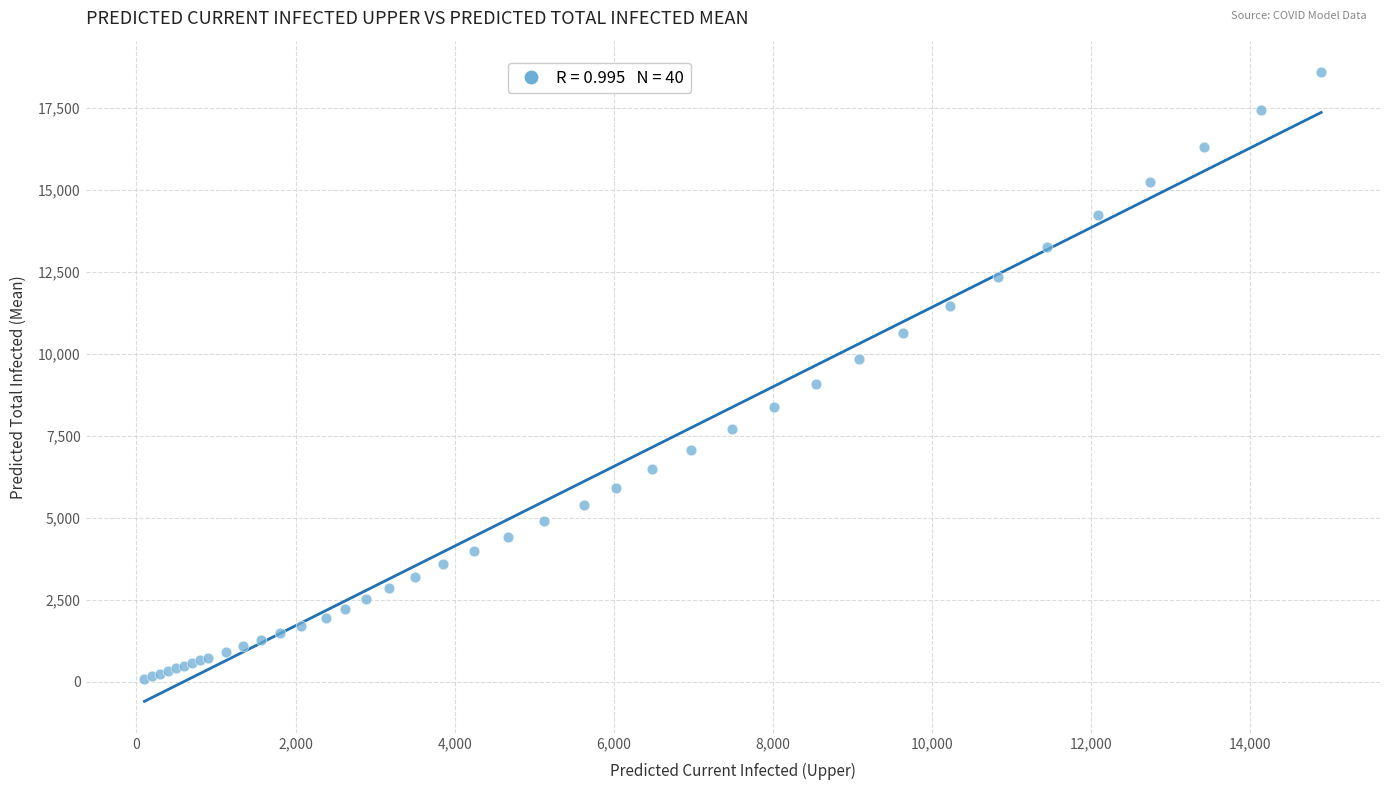

What Y value in the scatter plot is closest to 9339?

9095